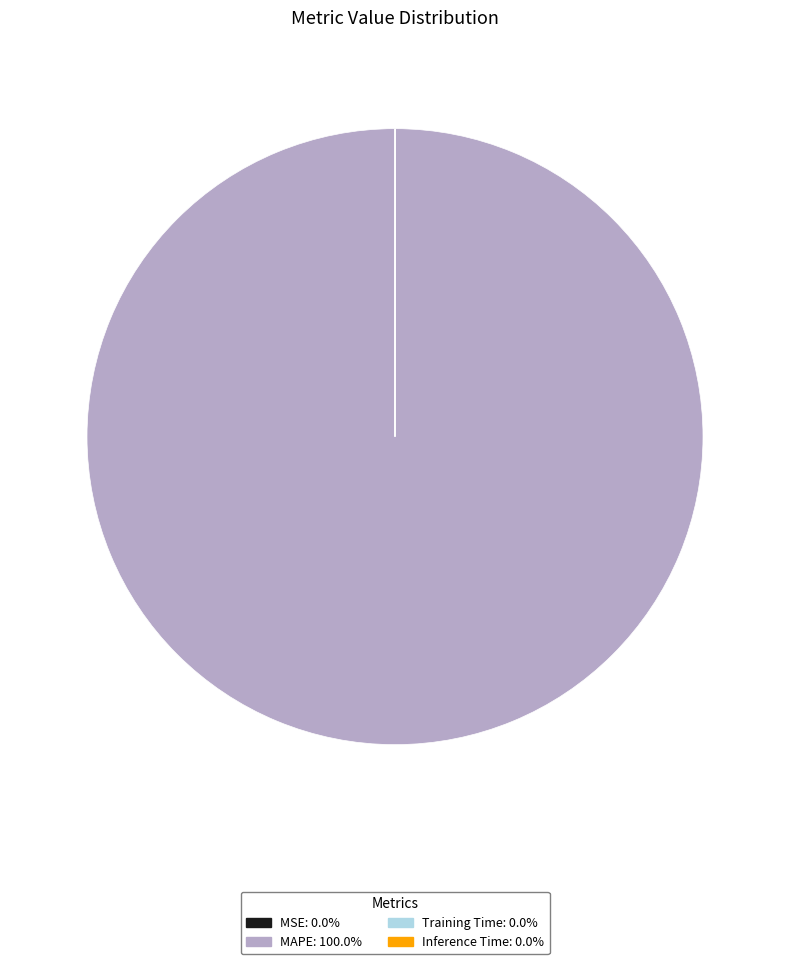

Does any single category account for the majority?

Yes